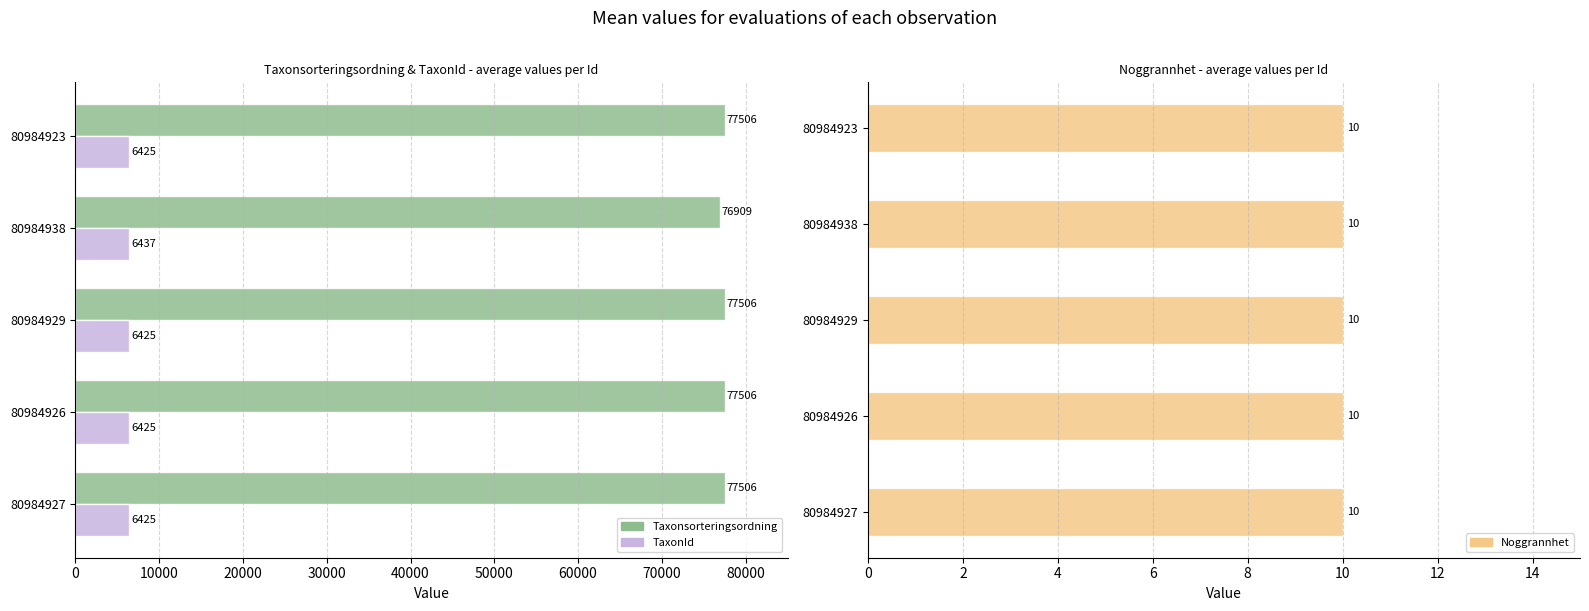

What is the difference between the maximum and minimum values in the TaxonId series?

12.0